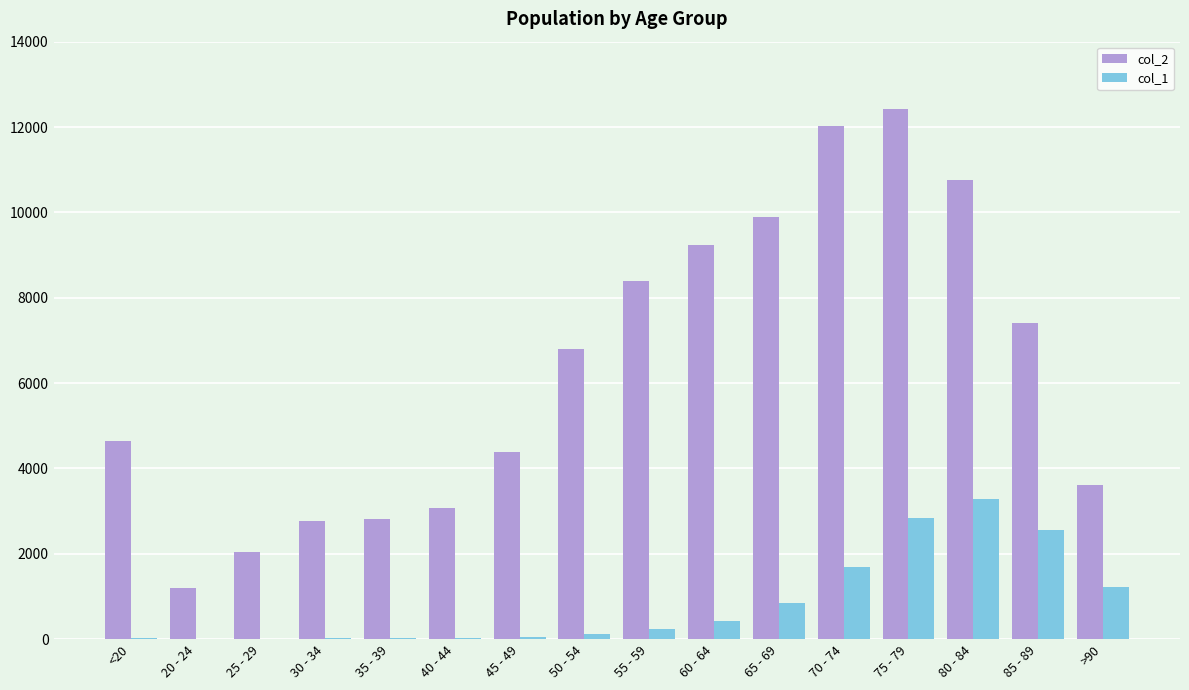

Which category has the highest value across all series?

75 - 79